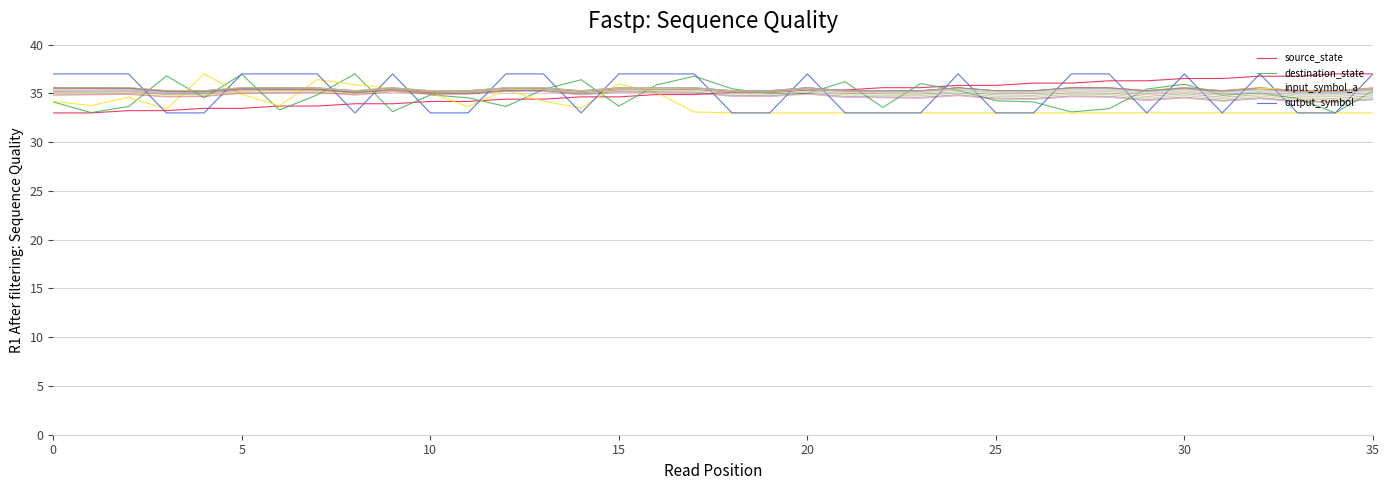

Where do output_symbol and input_symbol_a first cross each other?

10 and 15